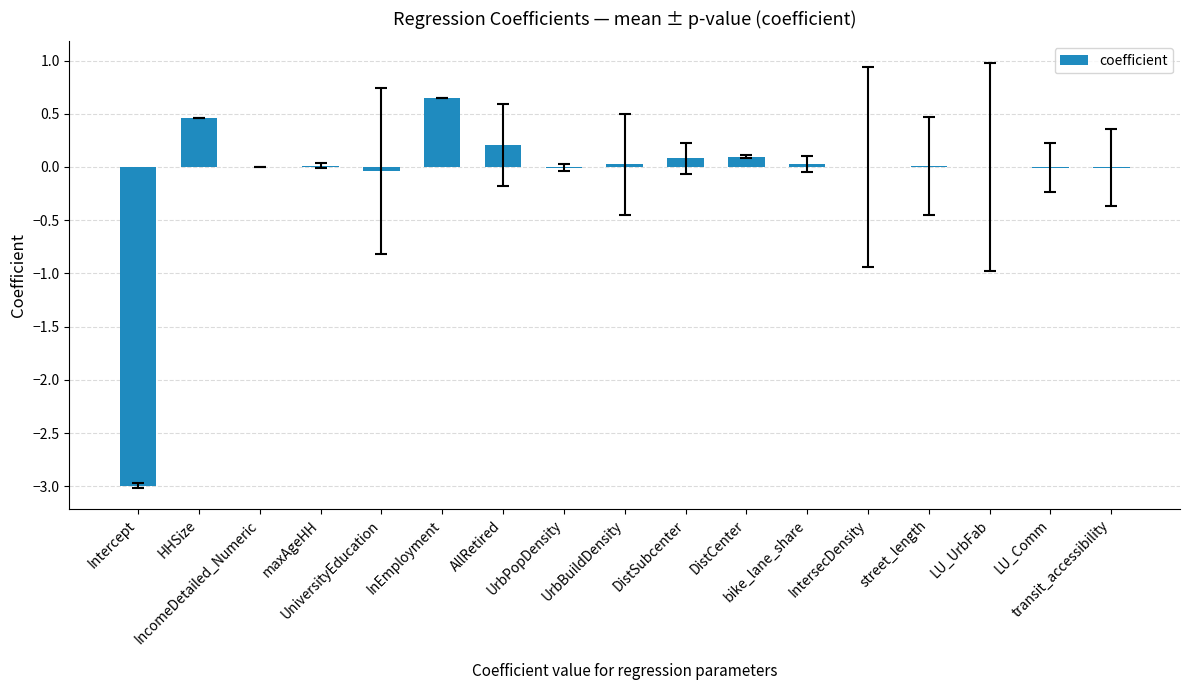

Does the chart contain stacked bars?

No